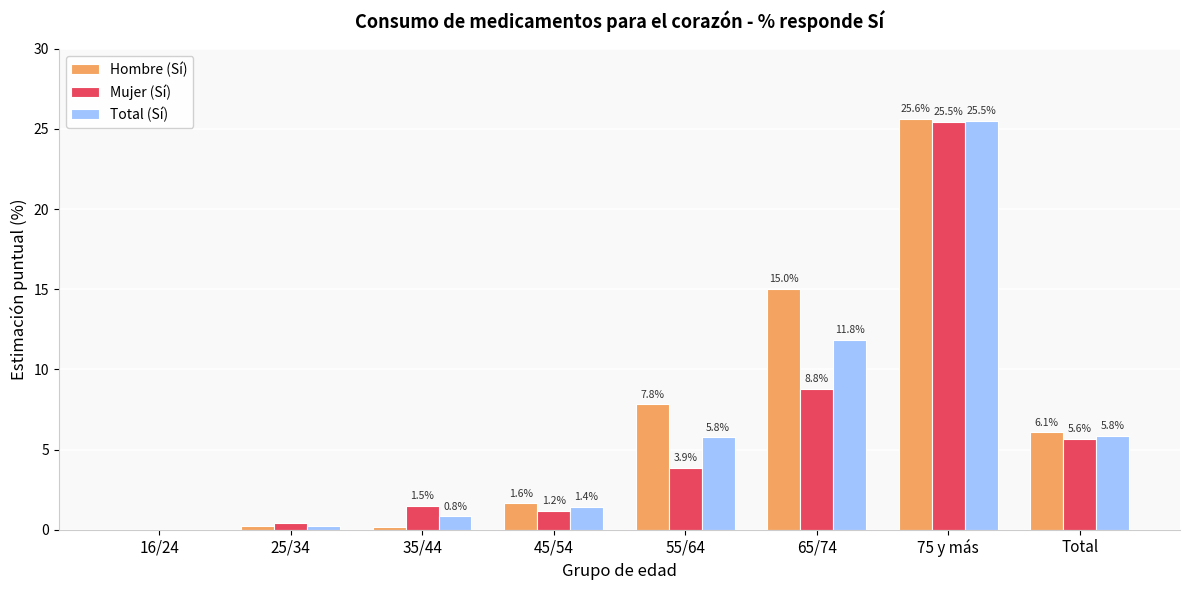

Which category has the highest value in the Total (Sí) series?

75 y más